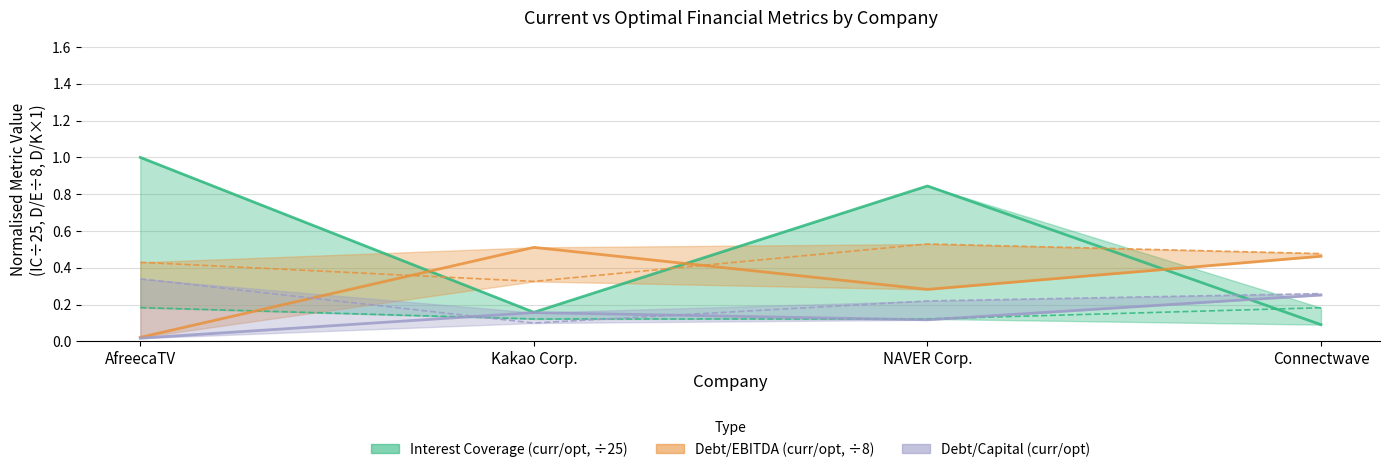

At how many categories does at least one series exceed 0?

4